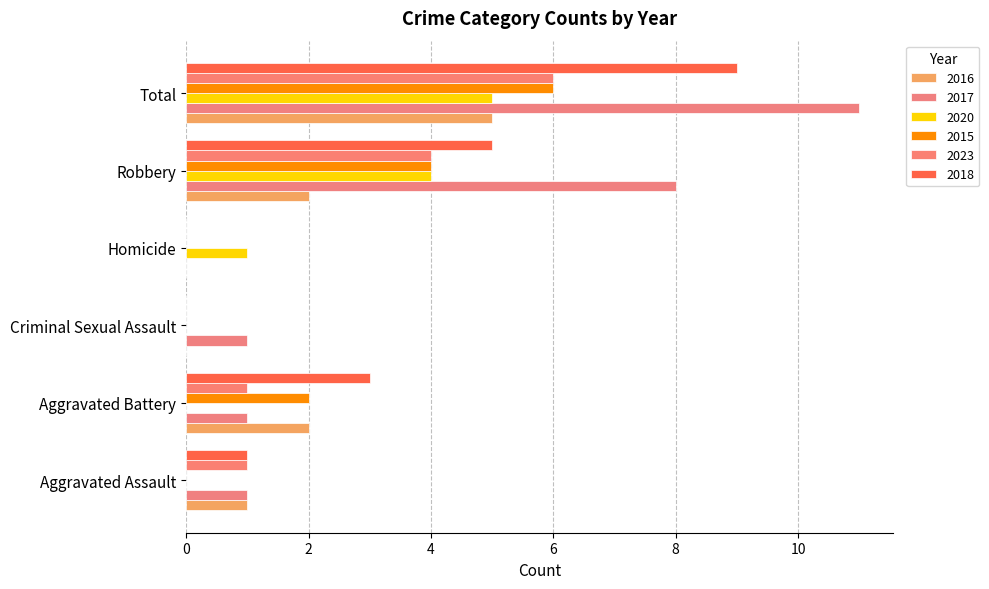

Read the 2016 value at Aggravated Assault.

1